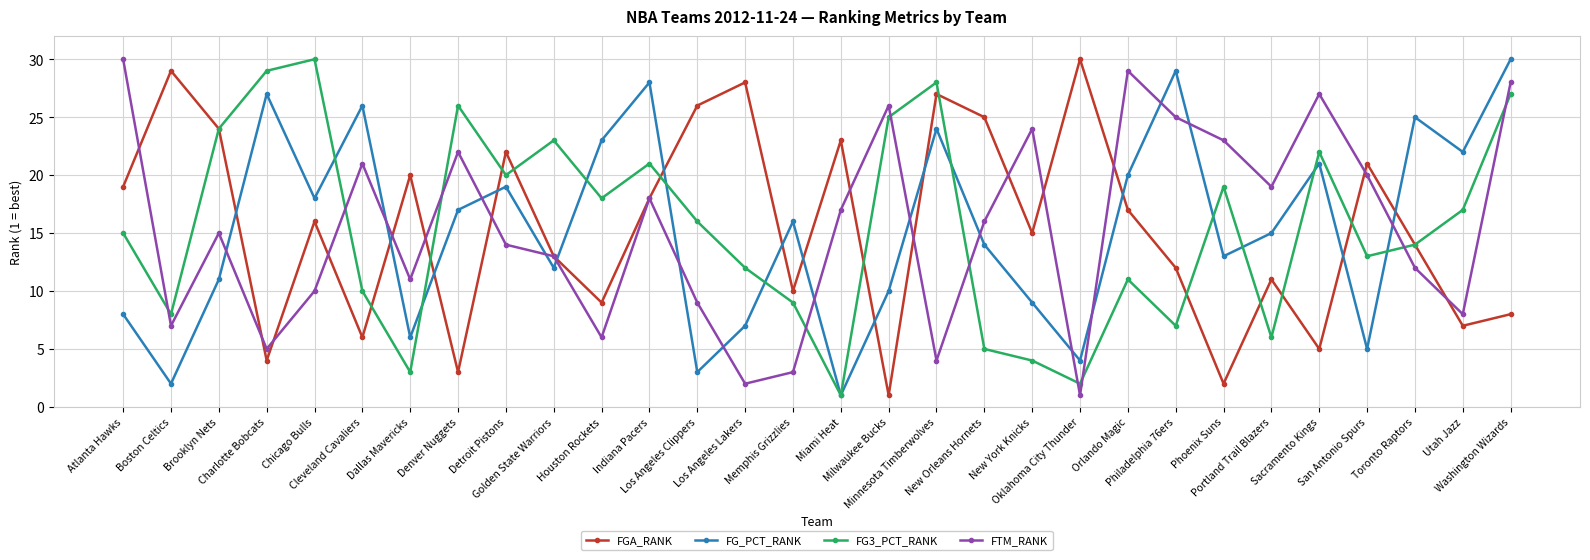

What is the label of the 25th point from the right?

Cleveland Cavaliers